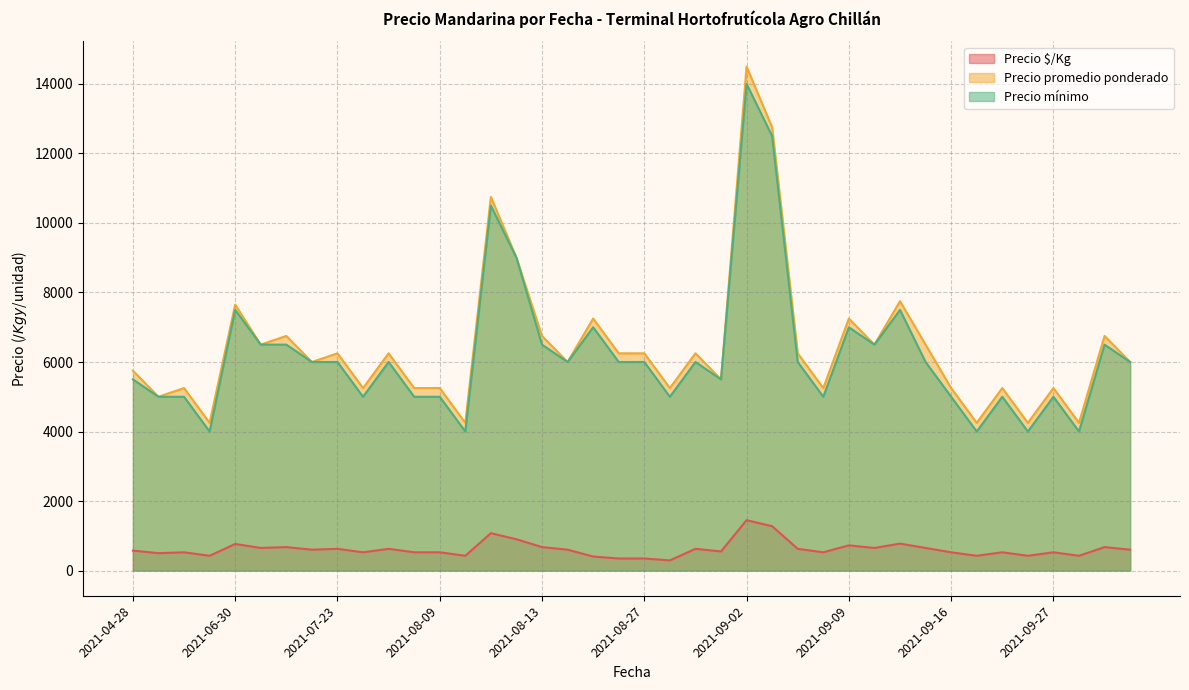

At 2021-09-14, list the series in order from largest to smallest.

Precio promedio ponderado, Precio mínimo, Precio $/Kg